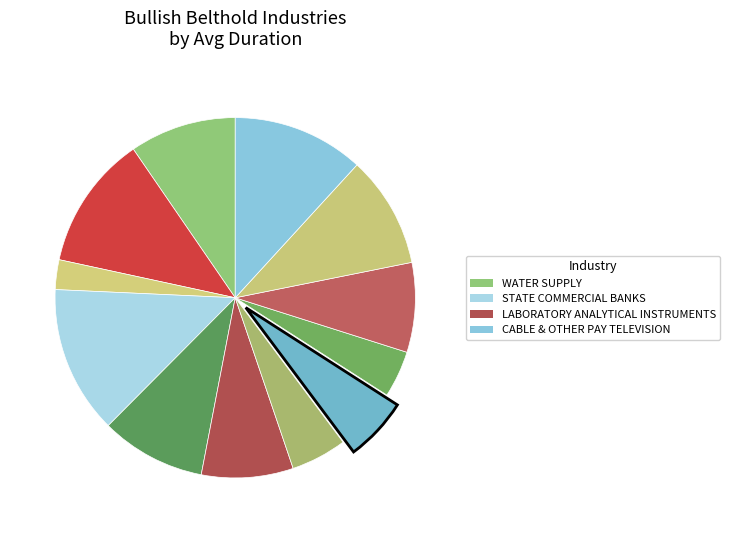

To the nearest percent, what is the difference between the largest and smallest slice percentages?

11%